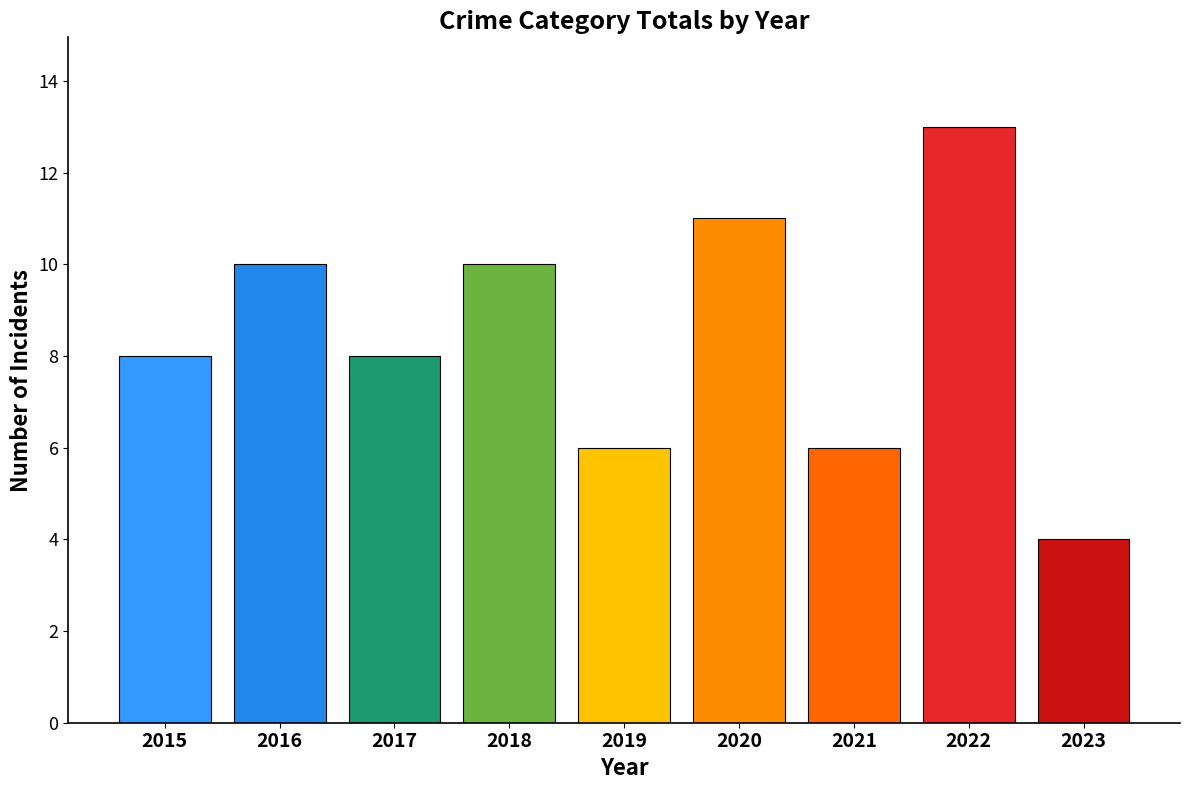

Reading right to left, list all the values displayed in this chart.

2023=4	2022=13	2021=6	2020=11	2019=6	2018=10	2017=8	2016=10	2015=8